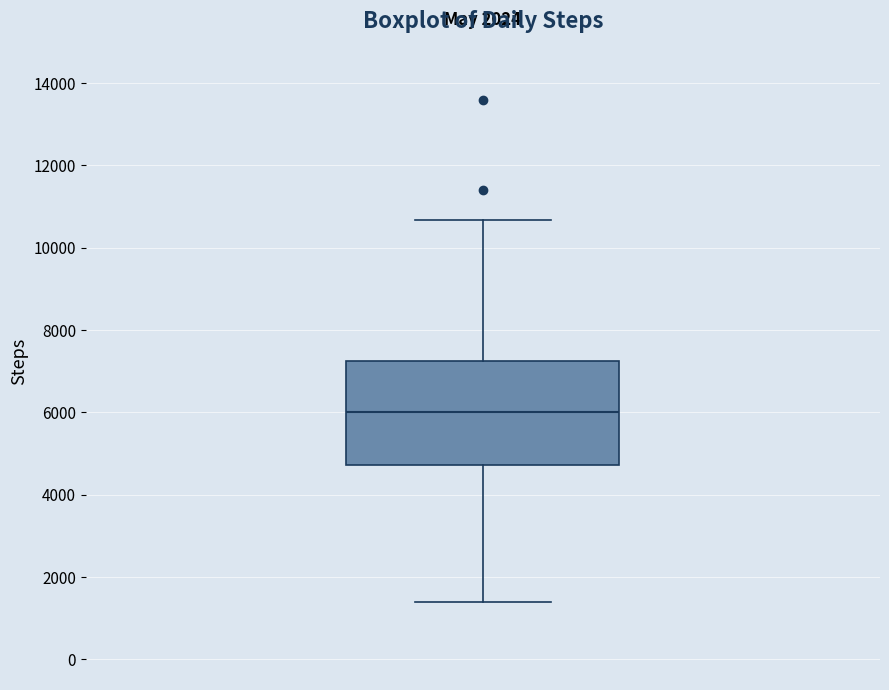

Transcribe this box plot: give where the median line is, the range the box spans, and where the two whiskers end, as read against the y-axis. The values are not printed on the chart, so give them approximately, as read against the axis.

median 6000, box 4800 to 7200, whiskers 1400 to 10600